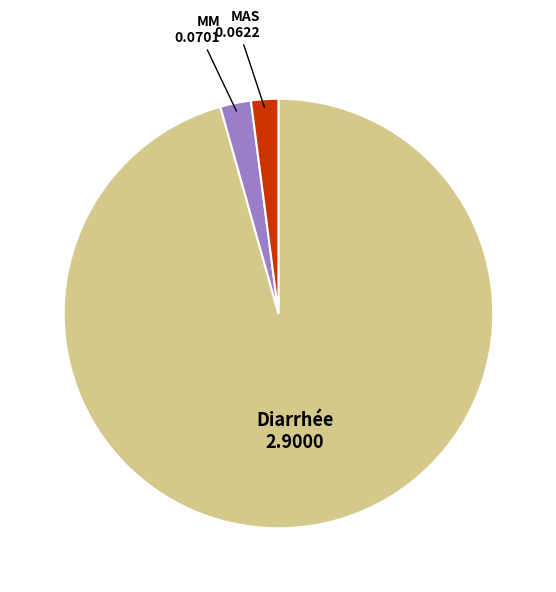

Does any single category account for the majority?

Yes